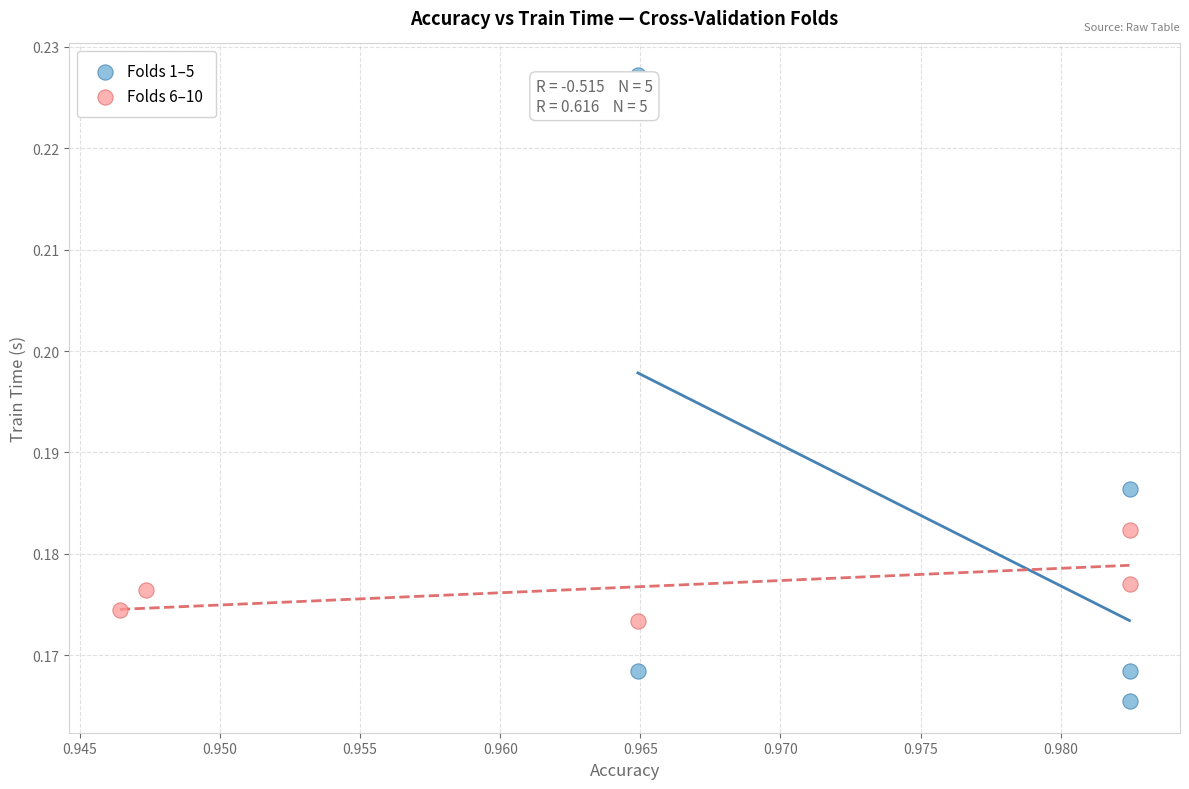

What are all the series names shown in the legend?

Folds 1–5, Folds 6–10